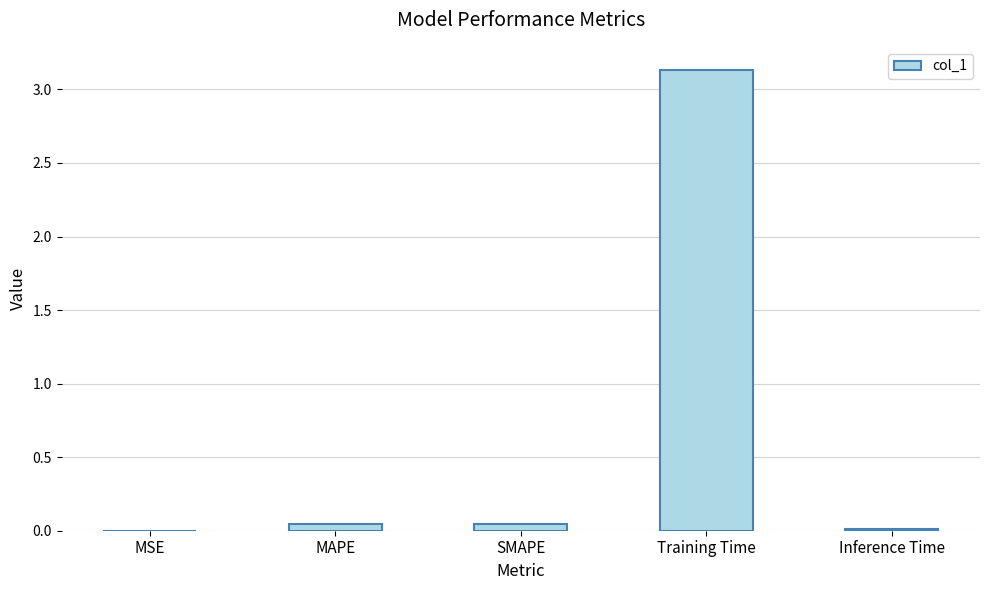

Count the number of data series in this chart.

1